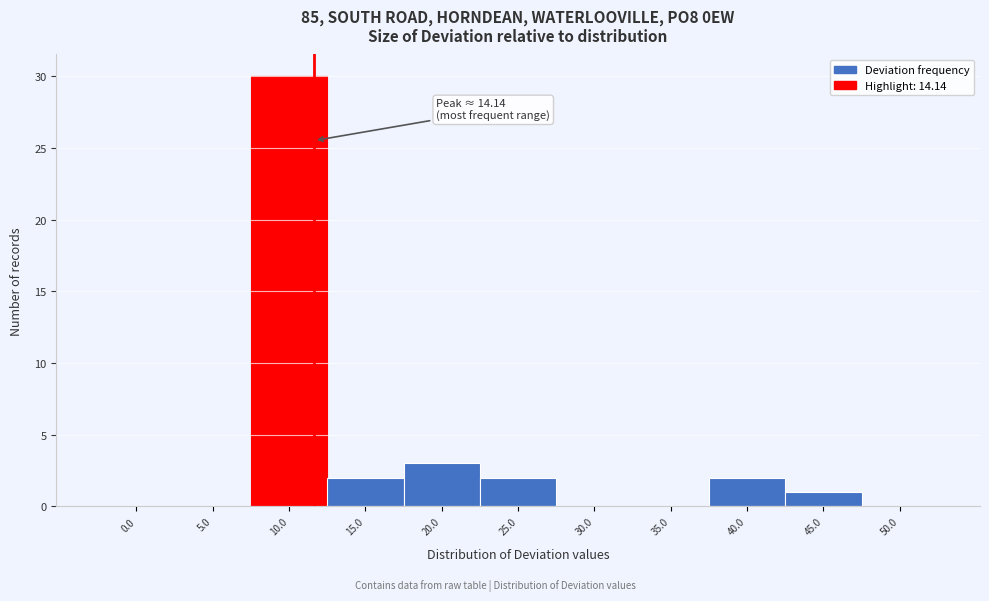

Reading left to right, extract all data points from this chart.

0.0=0	5.0=0	10.0=30	15.0=2	20.0=3	25.0=2	30.0=0	35.0=0	40.0=2	45.0=1	50.0=0